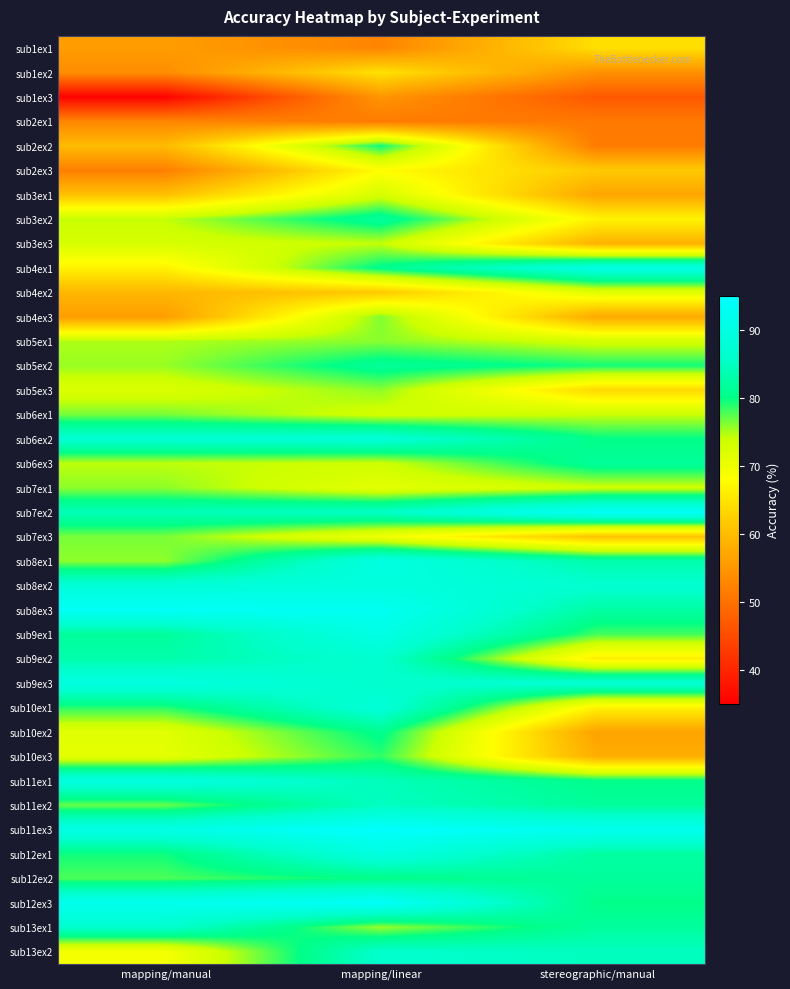

Which series has the largest range (max minus min)?

sub2ex2